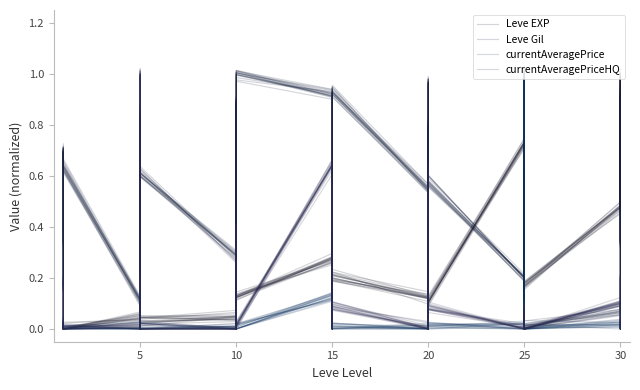

Between 25 and 15, which is larger?

25